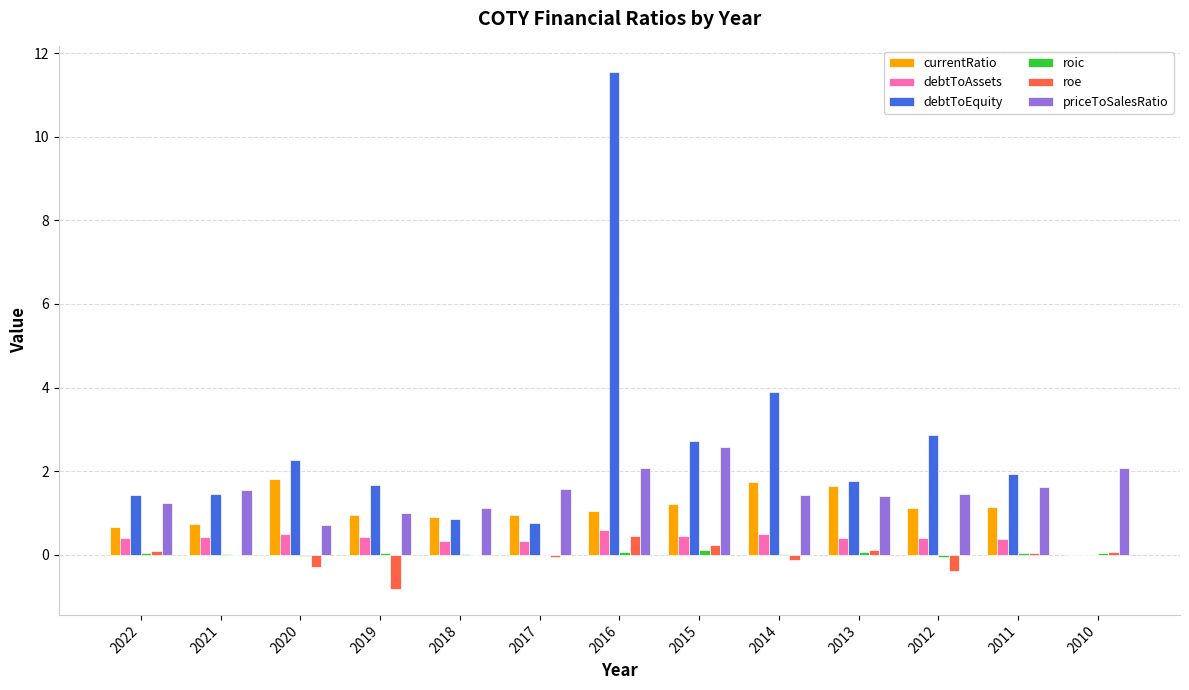

The roe series shows -0.8 at 2019. True or false?

True